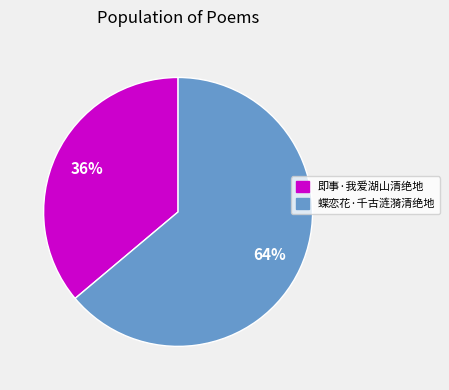

True or false: 即事·我爱湖山清绝地 accounts for 36% of the total.

True